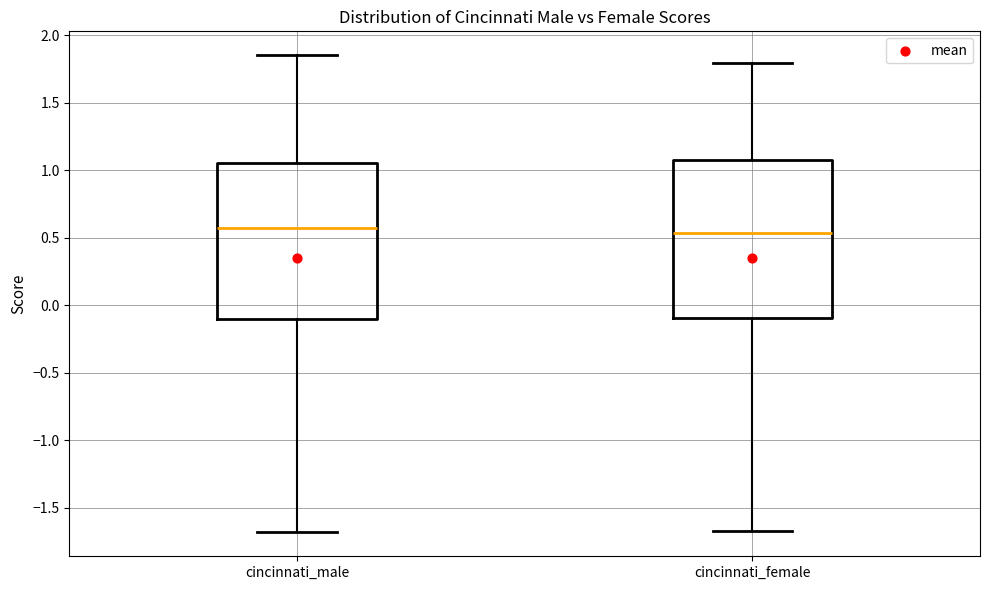

Reading left to right, transcribe this box plot: for each box, give where its median line is, the range the box spans, and where its two whiskers end, as read against the y-axis. The values are not printed on the chart, so give them approximately, as read against the axis.

cincinnati_male: median 0.55, box -0.10 to 1.05, whiskers -1.70 to 1.85
cincinnati_female: median 0.55, box -0.10 to 1.05, whiskers -1.65 to 1.80